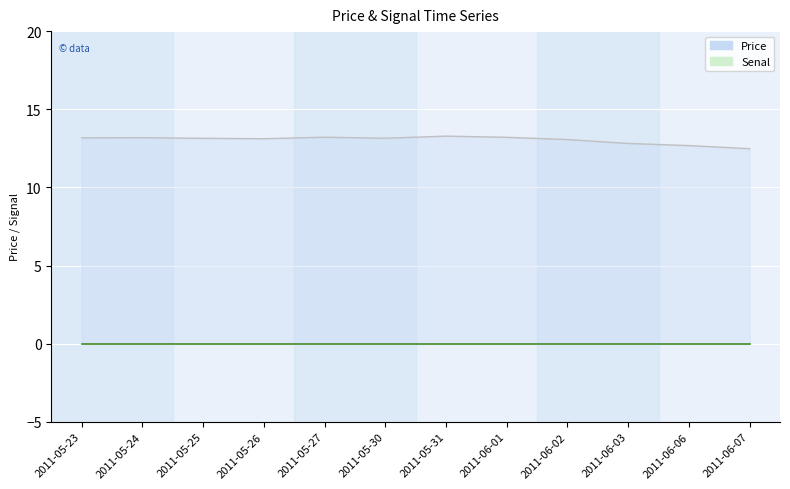

What is the maximum value shown in the chart?

13.3